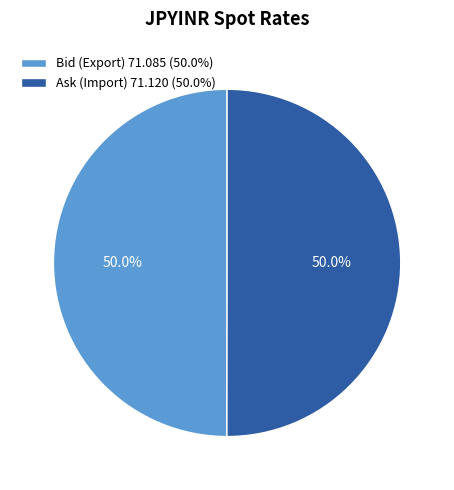

What percentage is NOT represented by Bid (Export)?

50.0%